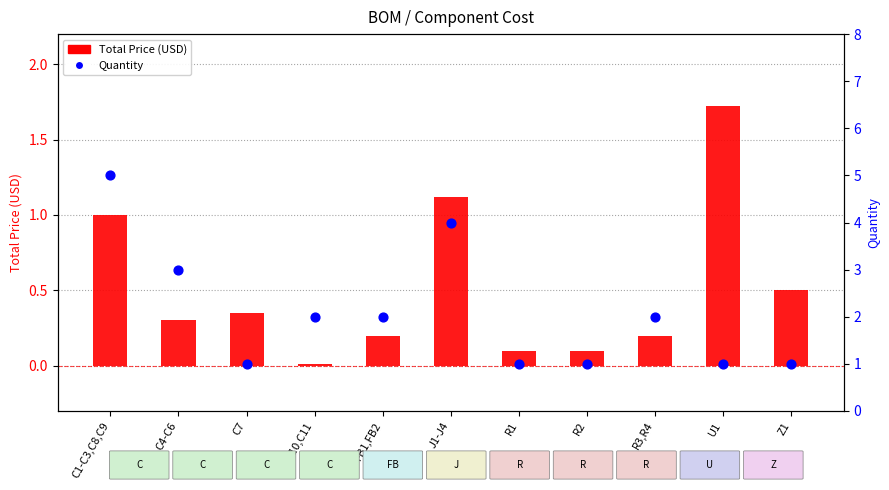

At how many categories does at least one series exceed 4?

1